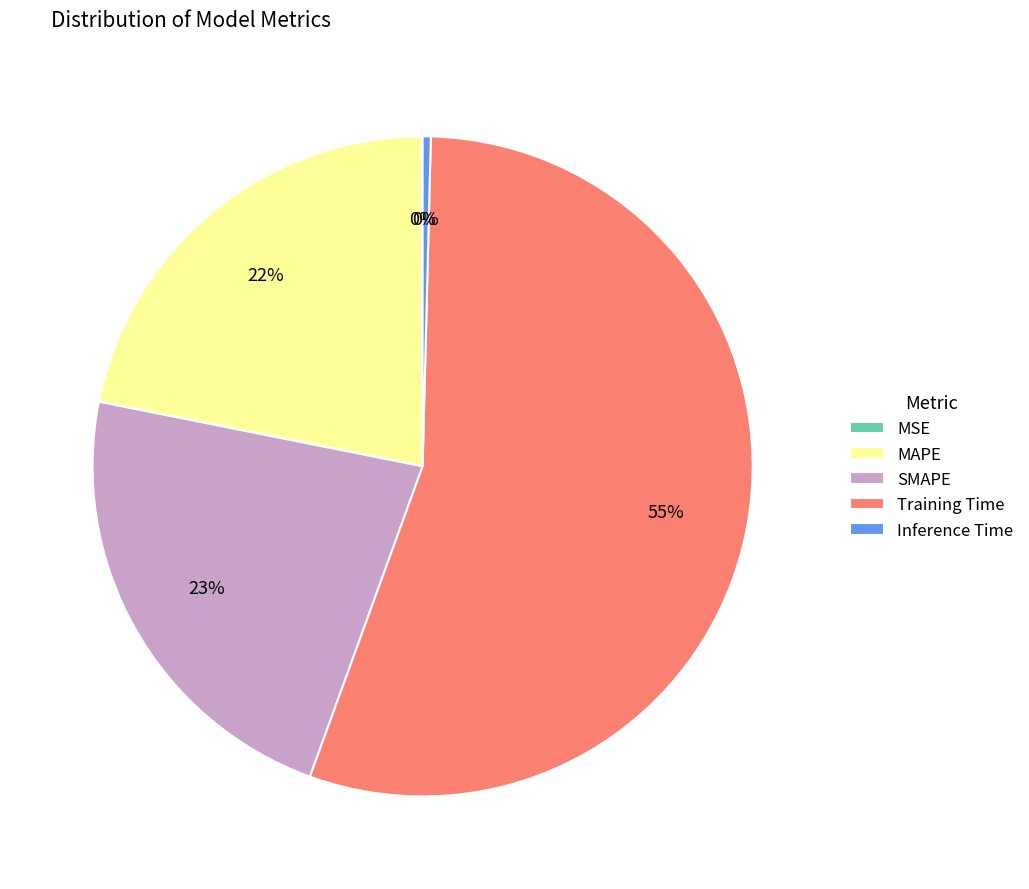

Which slice represents more than half of the pie?

Training Time